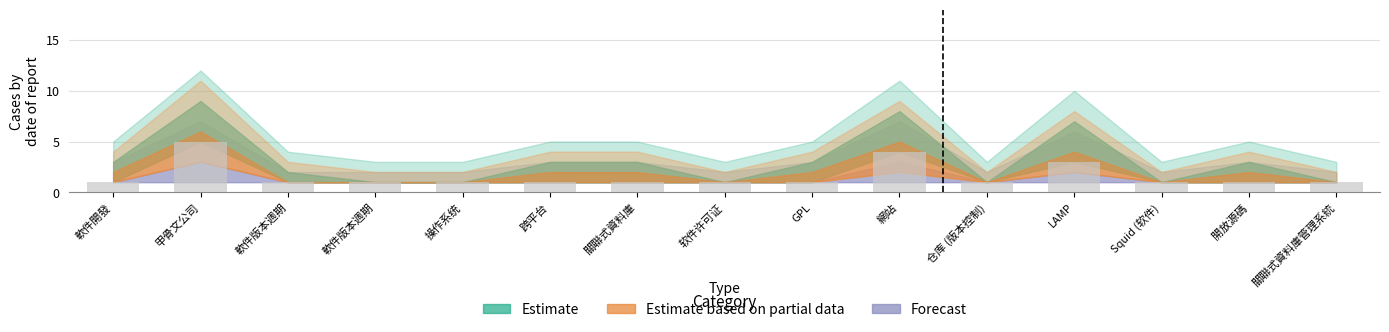

Reading left to right, what are all the values shown in this chart?

Estimate: 軟件開發=3	甲骨文公司=9	軟件版本週期=2	軟件版本週期=1	操作系统=1	跨平台=3	關聯式資料庫=3	软件许可证=1	GPL=3	網站=8	仓库 (版本控制)=1	LAMP=7	Squid (软件)=1	開放源碼=3	關聯式資料庫管理系統=1
Estimate based on partial data: 軟件開發=2	甲骨文公司=6	軟件版本週期=1	軟件版本週期=1	操作系统=1	跨平台=2	關聯式資料庫=2	软件许可证=1	GPL=2	網站=5	仓库 (版本控制)=1	LAMP=4	Squid (软件)=1	開放源碼=2	關聯式資料庫管理系統=1
Forecast: 軟件開發=1	甲骨文公司=3	軟件版本週期=1	軟件版本週期=1	操作系统=1	跨平台=1	關聯式資料庫=1	软件许可证=1	GPL=1	網站=3	仓库 (版本控制)=1	LAMP=2	Squid (软件)=1	開放源碼=1	關聯式資料庫管理系統=1